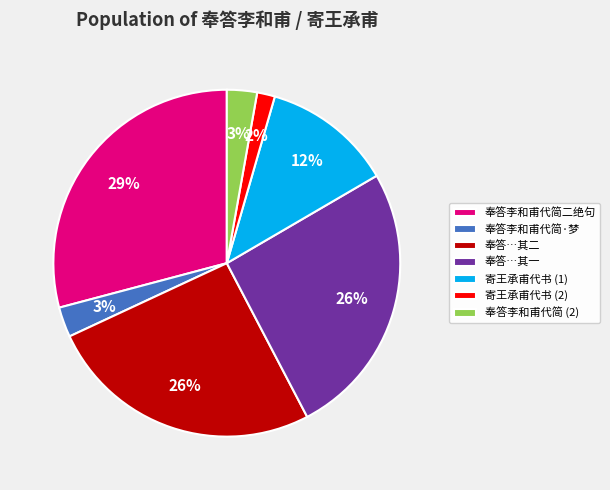

Which slice is the largest?

奉答李和甫代简二绝句